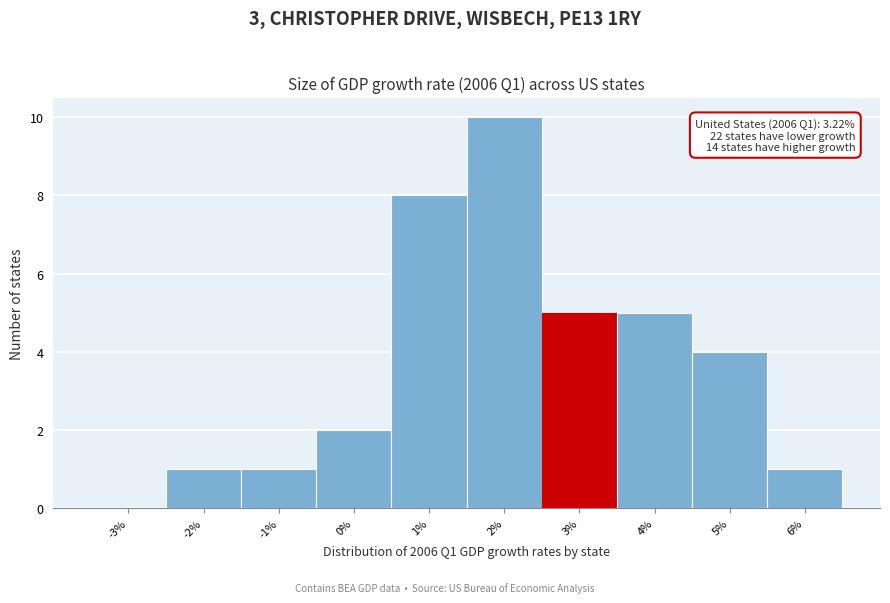

Reading left to right, transcribe all the data shown in this chart.

-3%=0	-2%=1	-1%=1	0%=2	1%=8	2%=10	3%=5	4%=5	5%=4	6%=1